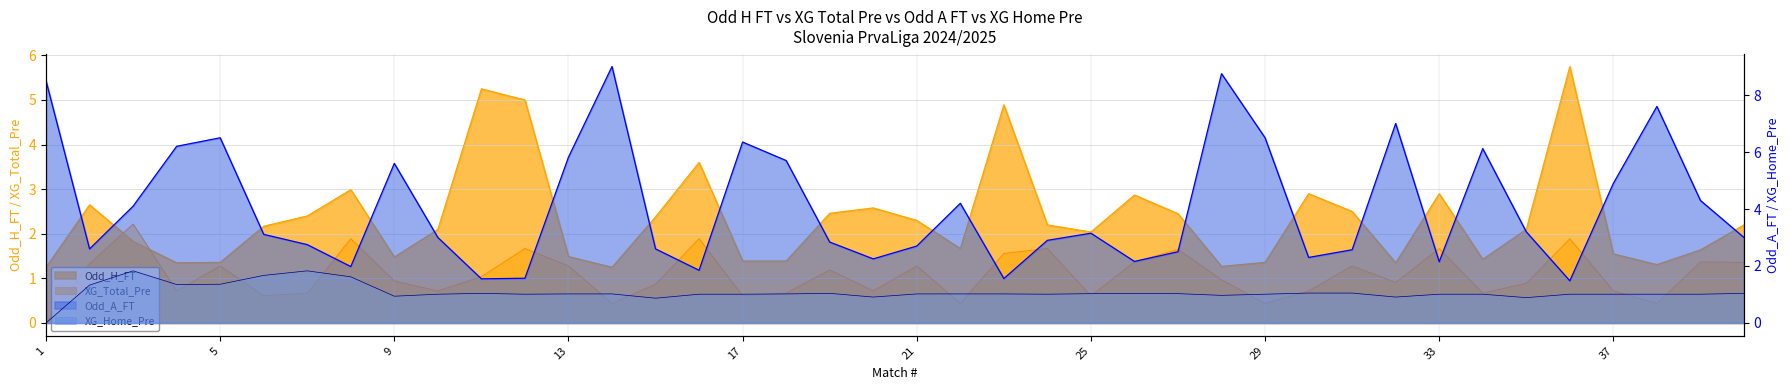

How many intersections are there between Odd_H_FT and XG_Total_Pre?

2